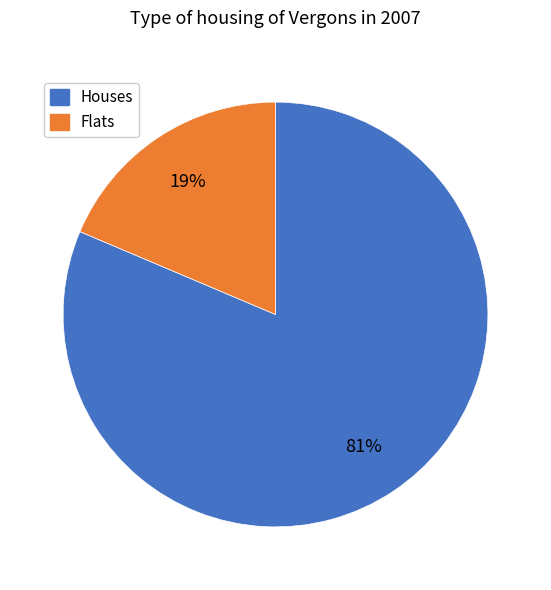

To the nearest percent, what is the average slice percentage?

50%